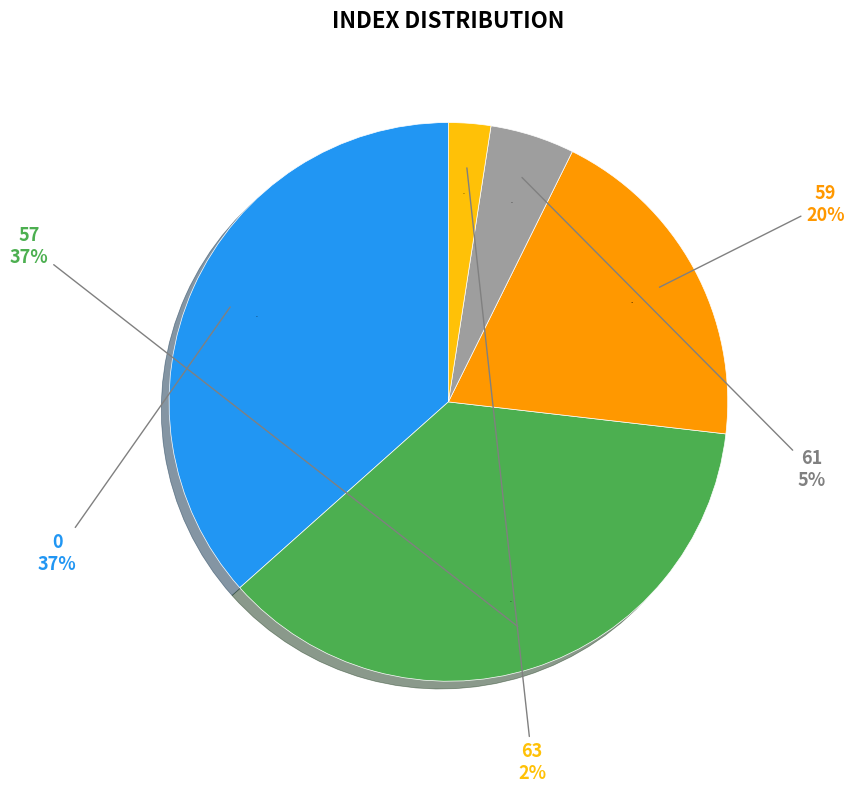

True or false: index=59 accounts for 20% of the total.

True